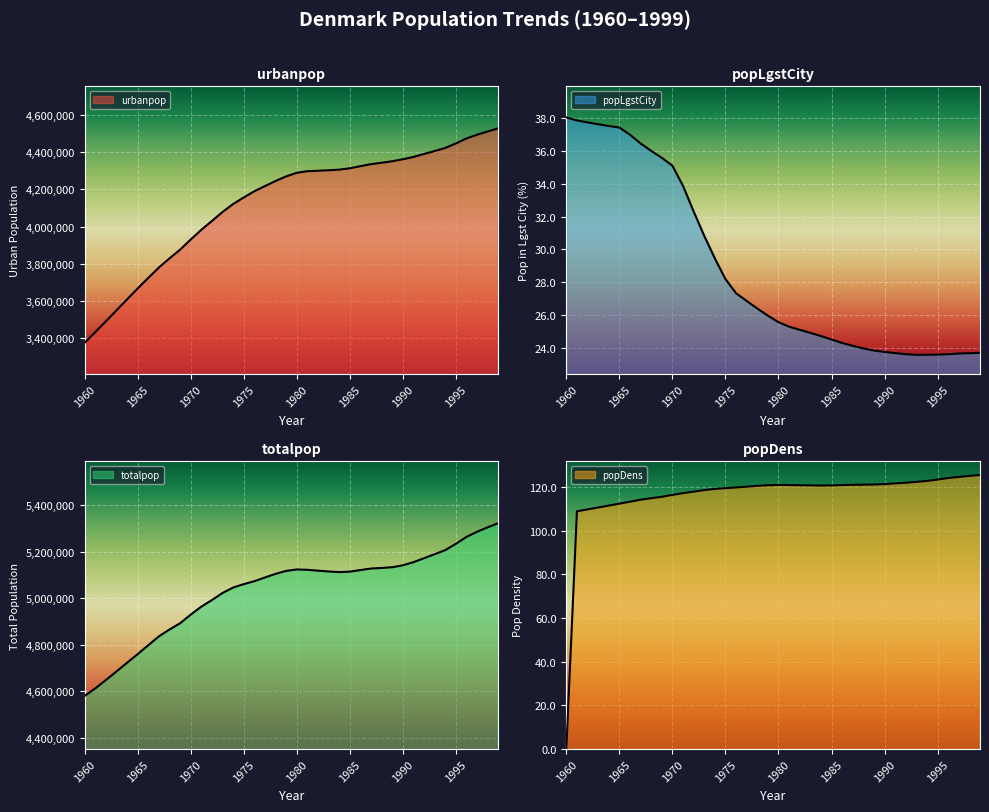

Where is the first local minimum for popLgstCity?

1993